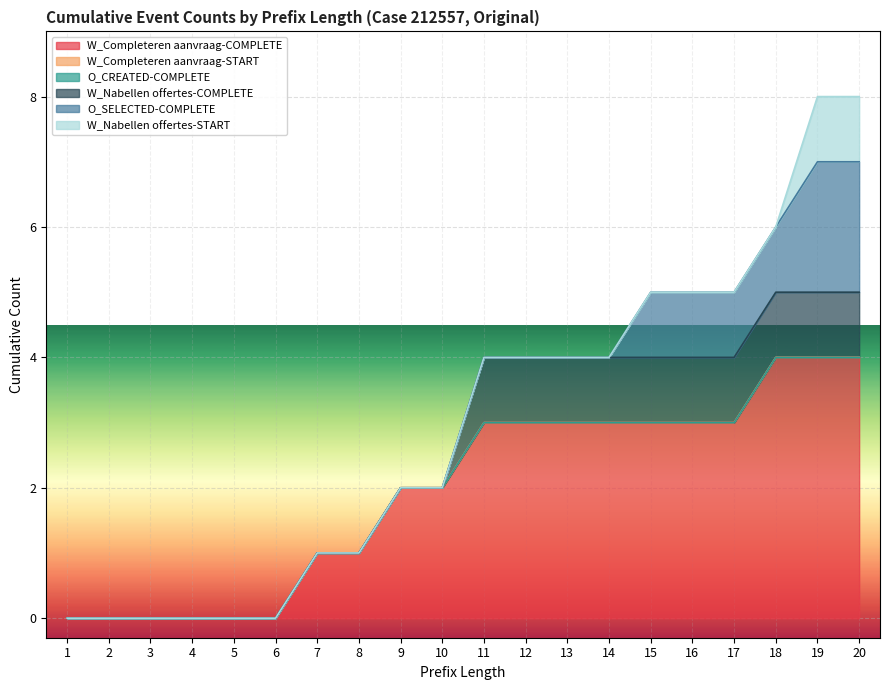

True or false: O_CREATED-COMPLETE and W_Completeren aanvraag-COMPLETE intersect in this chart.

False